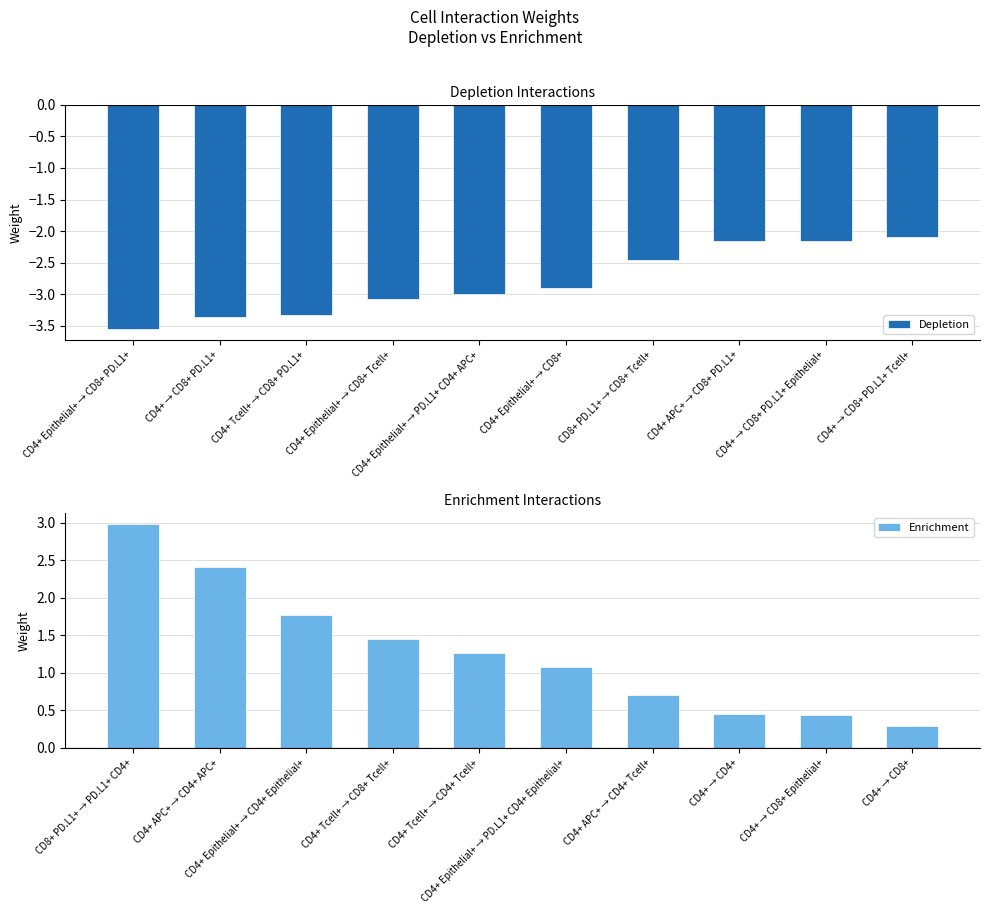

The Depletion series shows -1.2 at CD4+ → CD8+ PD.L1+. True or false?

False